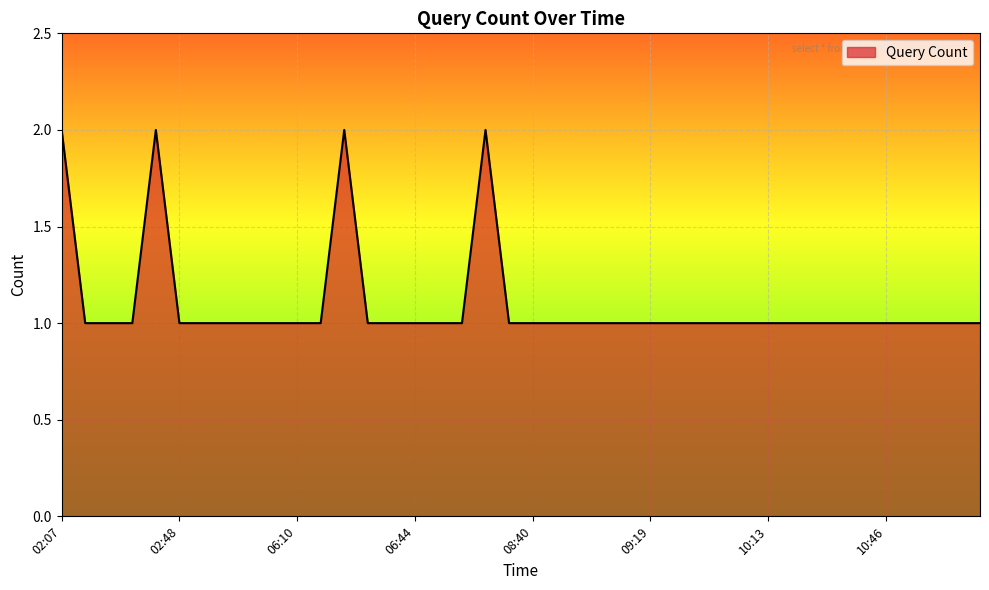

True or false: the data has more than 0 interior local peaks.

True